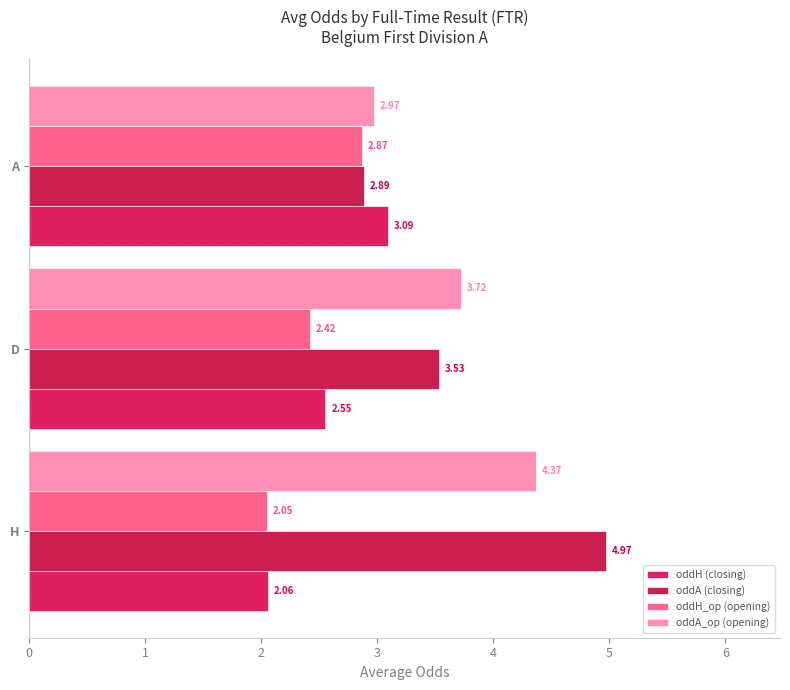

How many data points does each series have?

3